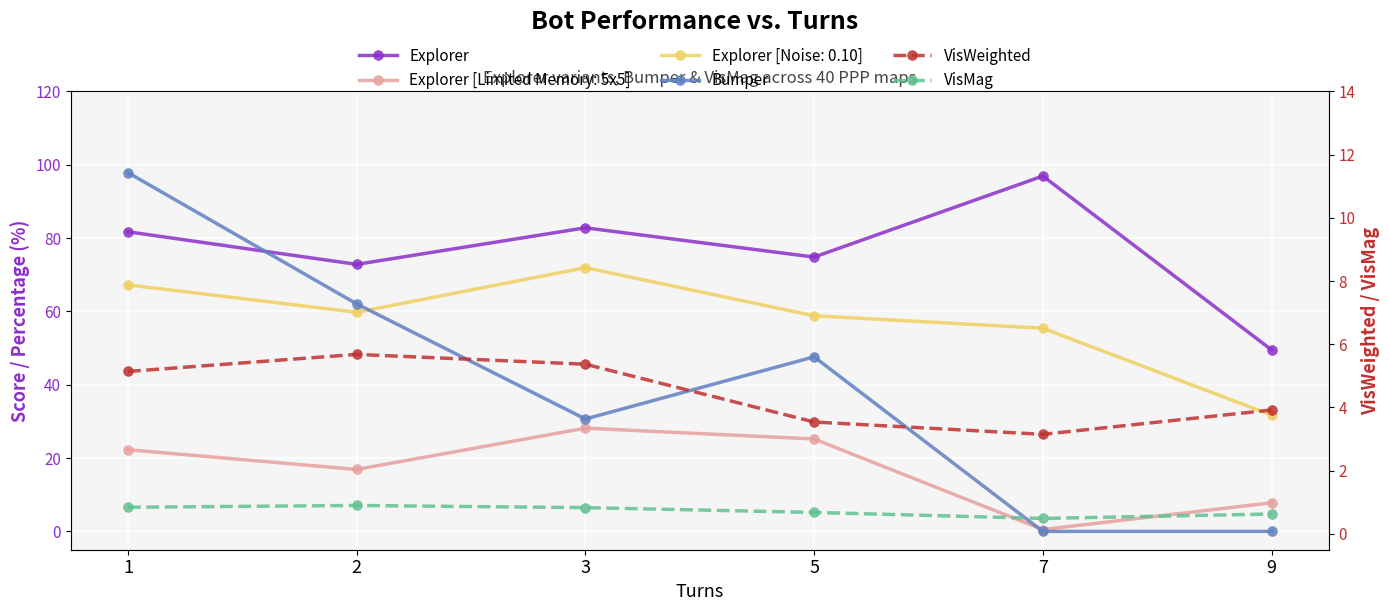

Which category has the highest value in the Bumper series?

1